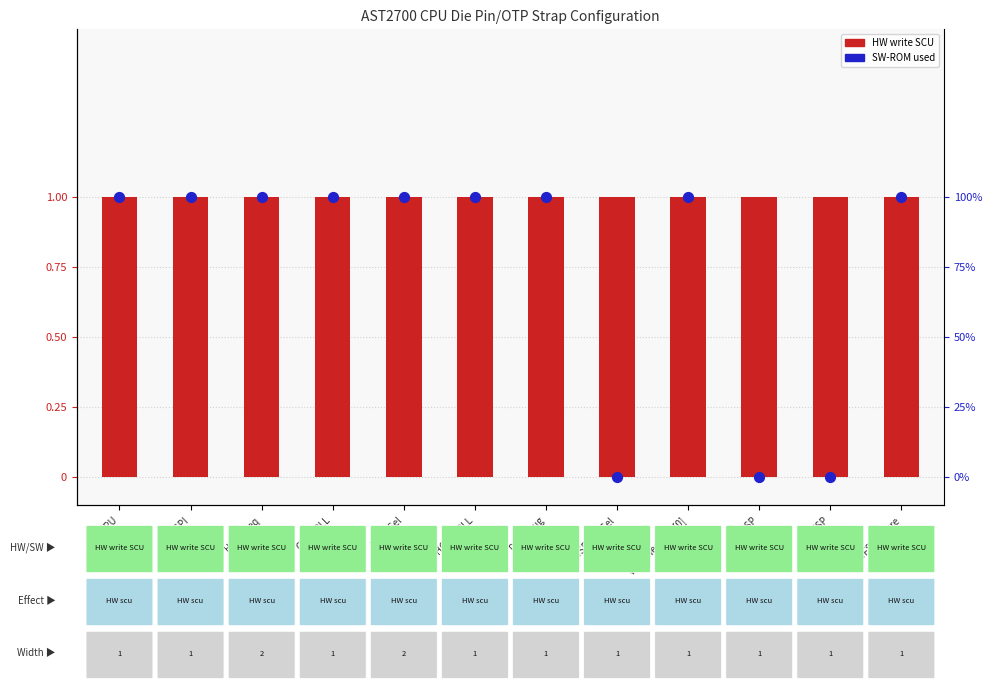

At how many categories does at least one series exceed 0?

12